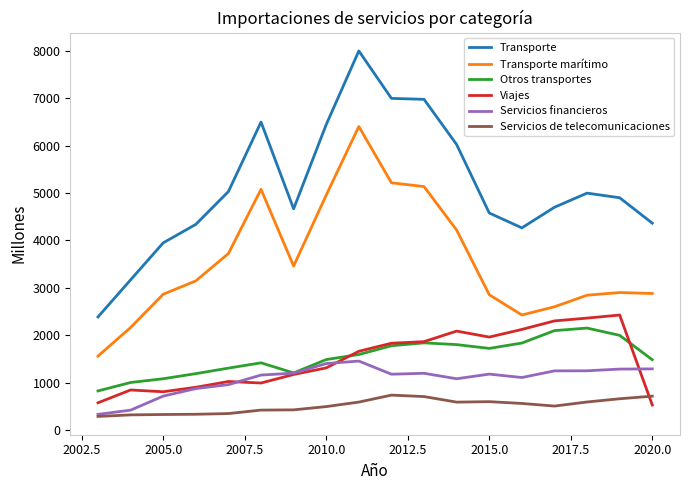

Which series has the largest total across all categories?

Transporte